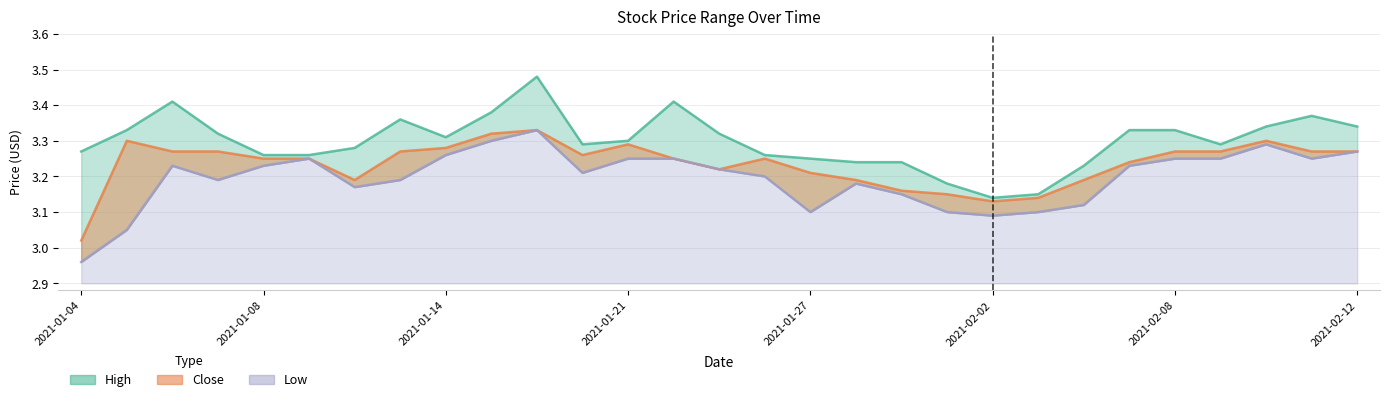

How many Low values are between 3 and 4?

28